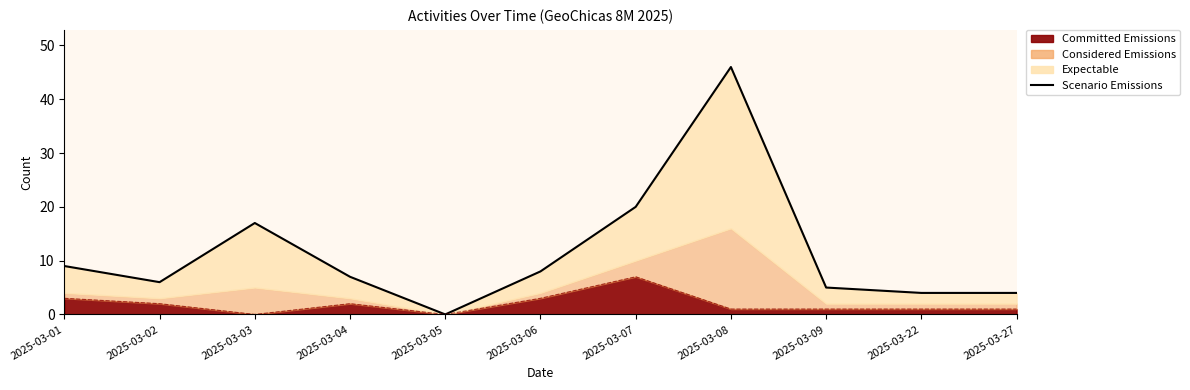

What is the average value?

11